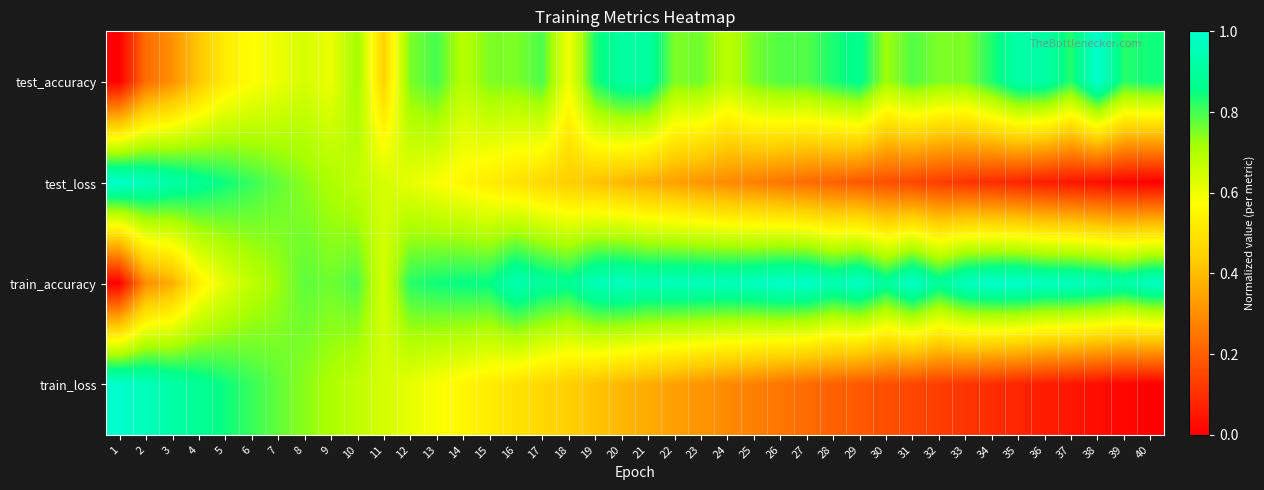

What is the difference between the highest and lowest values at 22?

0.6